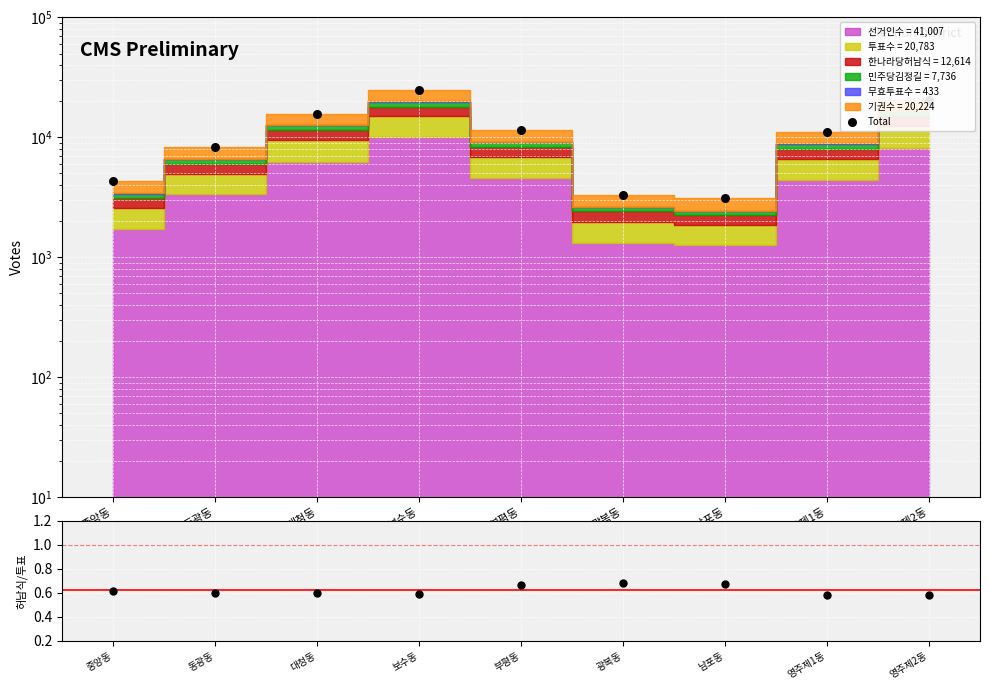

Is the value of 허남식/투표수 at 광복동 greater than the value of Total at 중앙동?

No